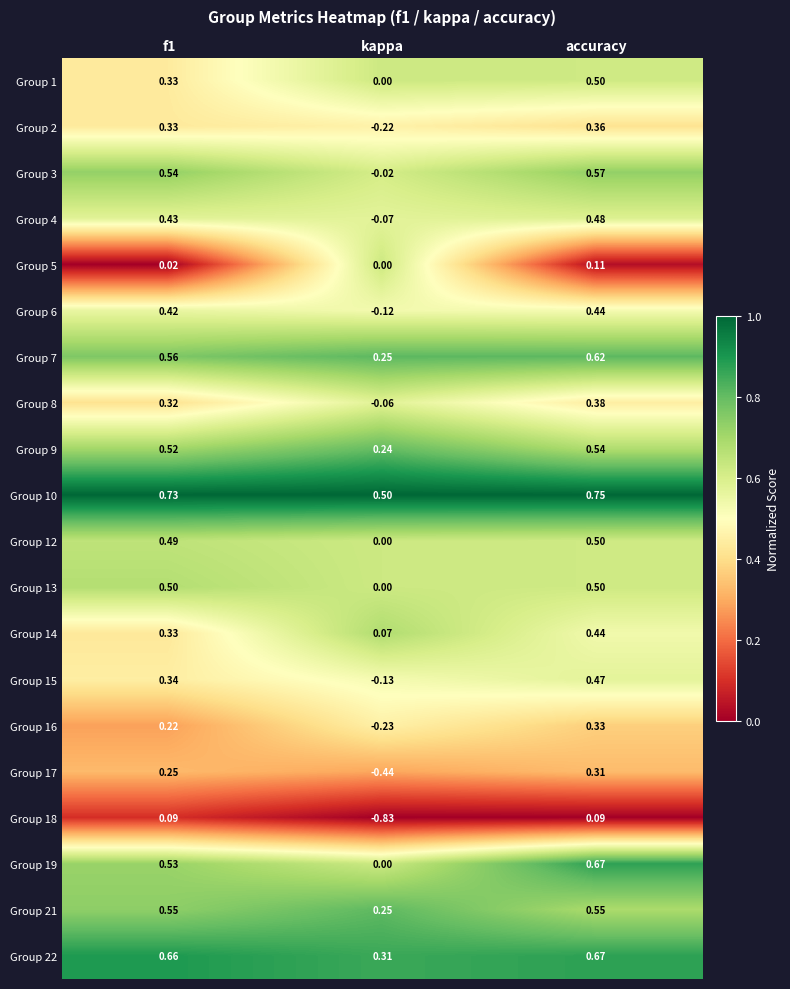

Where is Group 13 nearest to the value 0?

kappa